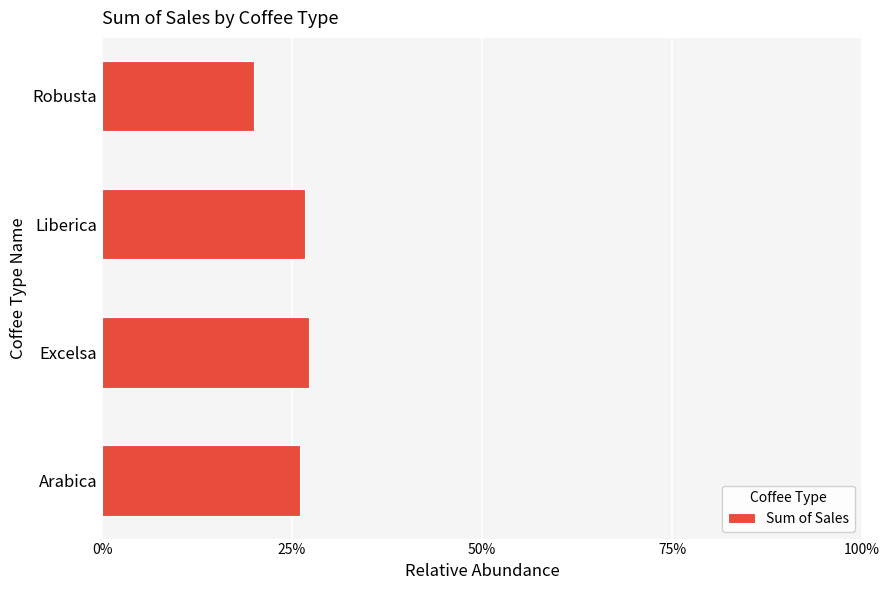

Are the bars horizontal?

Yes